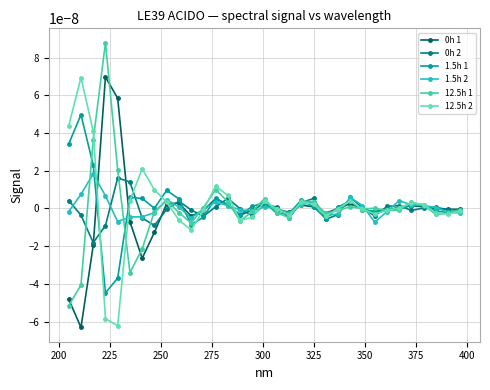

How many data points does each series have?

33